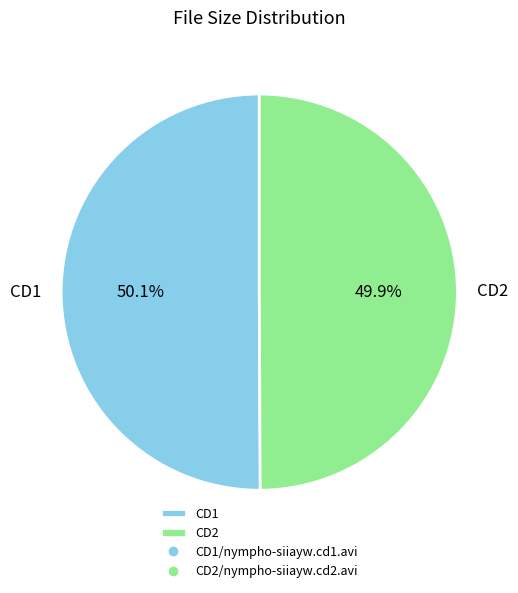

Does any single category account for the majority?

Yes